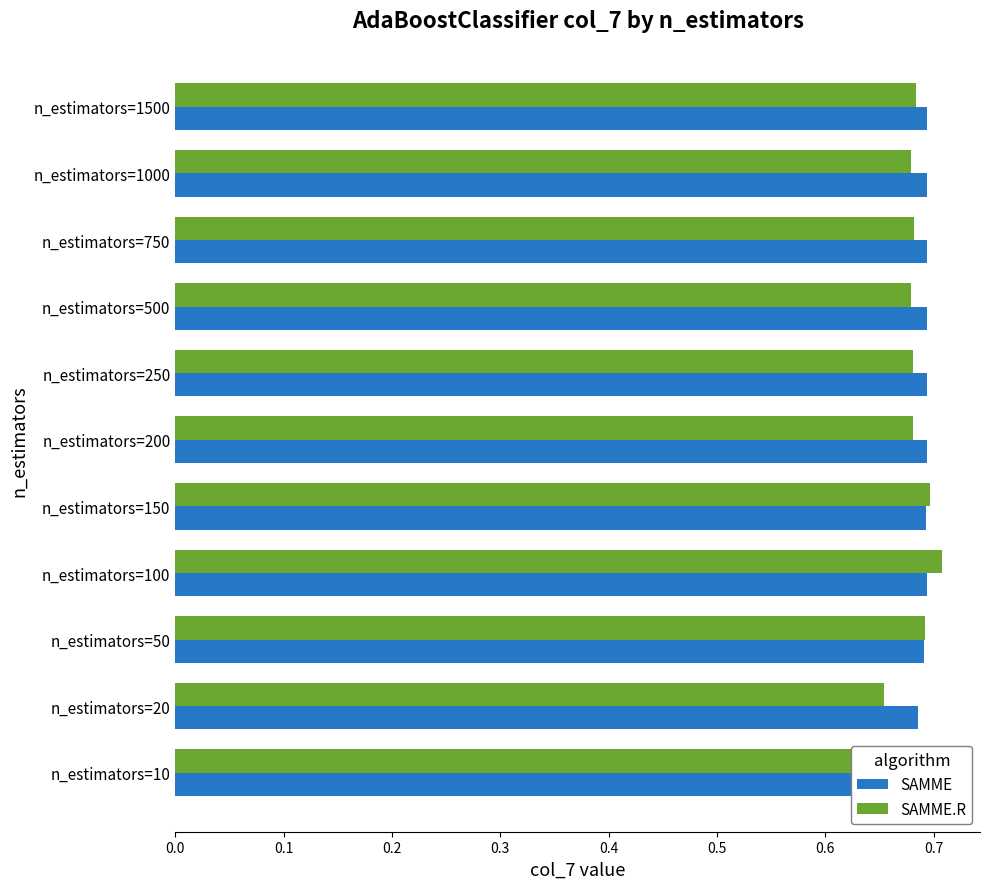

Which series has the widest spread of values?

SAMME.R